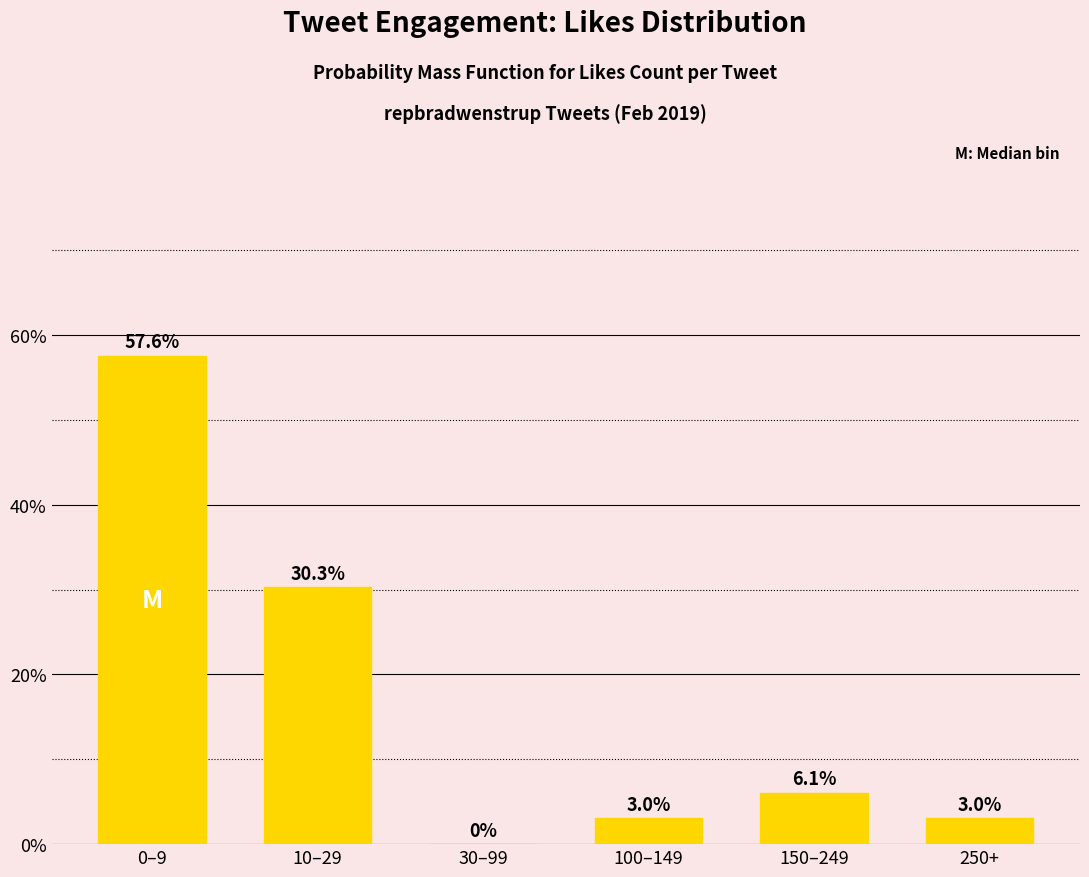

Reading right to left, transcribe all the data shown in this chart.

250+=0.0	150–249=0.1	100–149=0.0	30–99=0.0	10–29=0.3	0–9=0.6